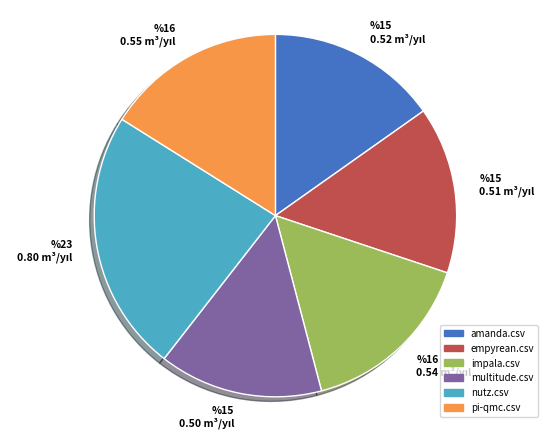

Do impala.csv and nutz.csv together represent more than half of the pie?

No